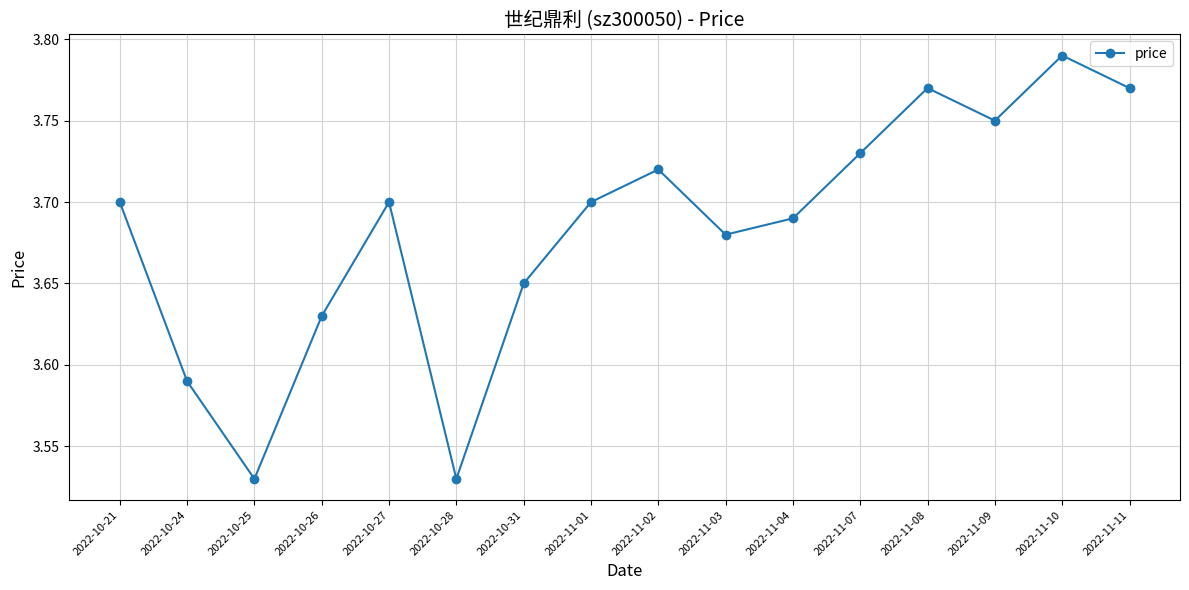

Between 2022-10-28 and 2022-11-04, which is larger?

2022-11-04